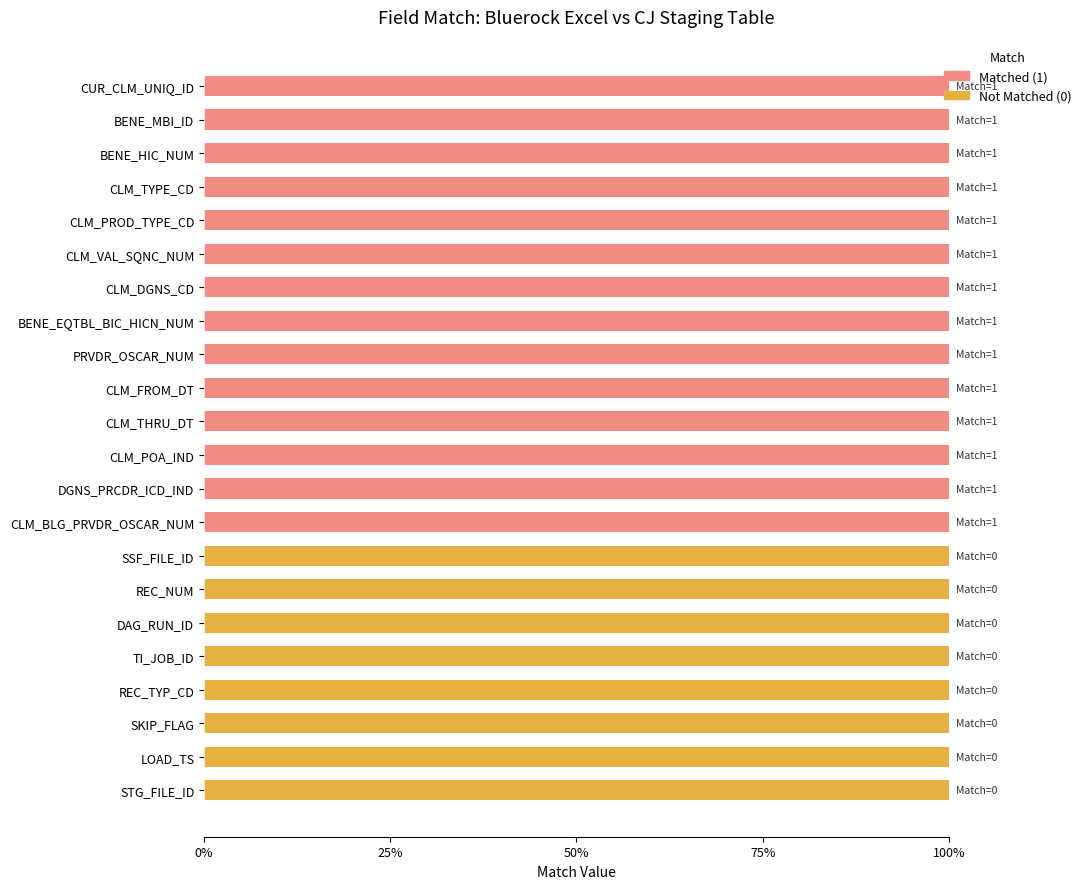

What are all the series names shown in the legend?

Matched (1), Not Matched (0)